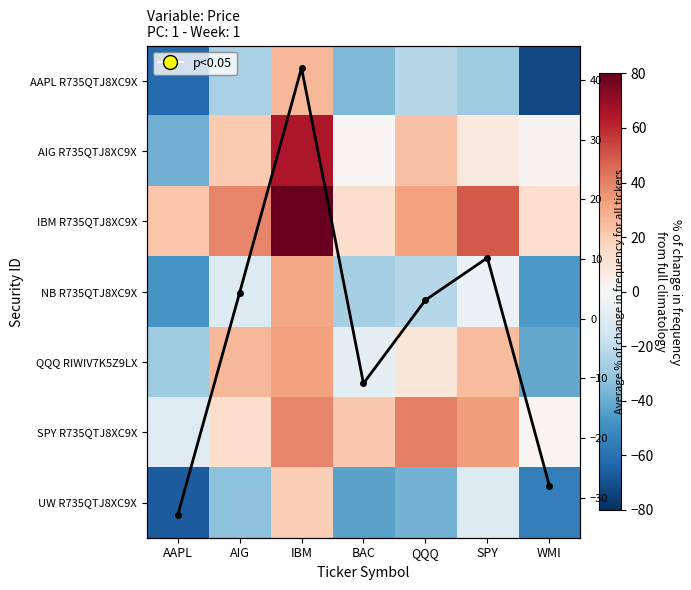

How many data points in SPY R735QTJ8XC9X are less than 21?

3